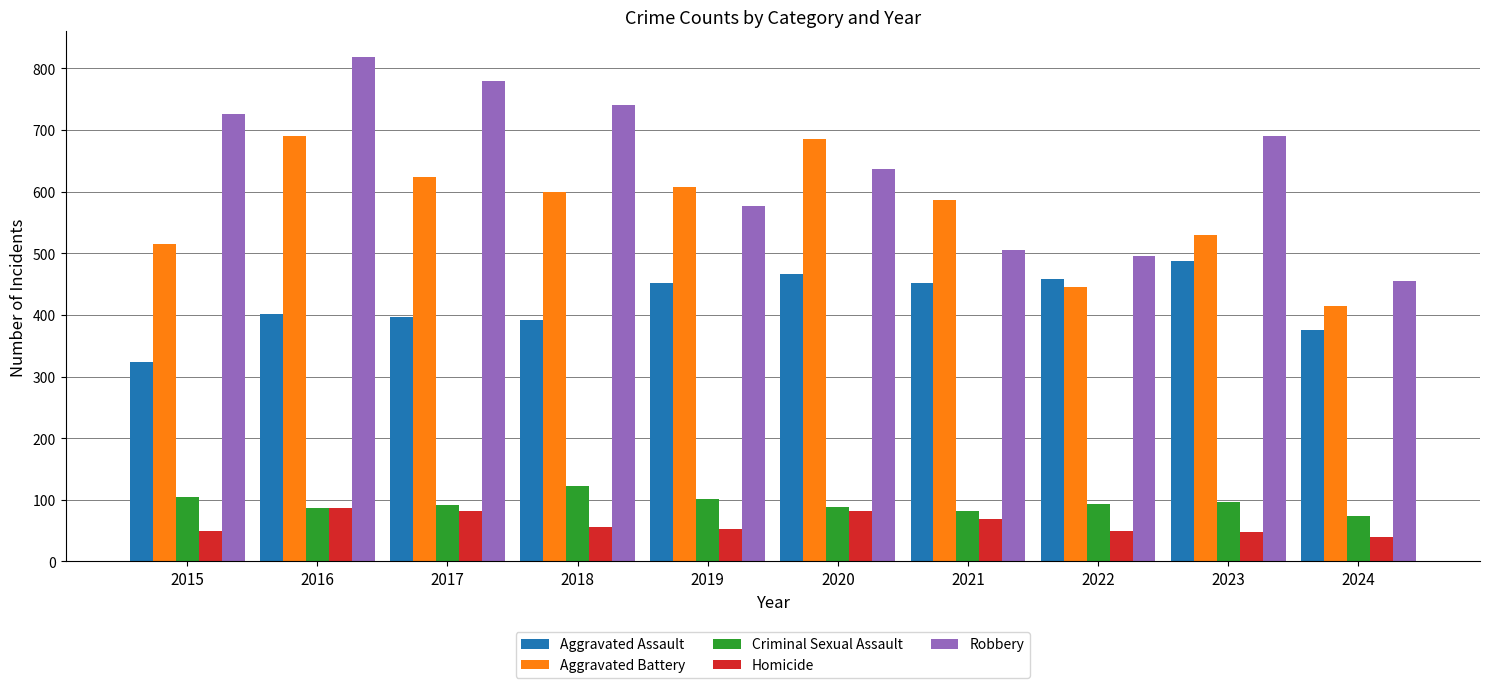

True or false: Robbery has a value of 690 at 2023.

True